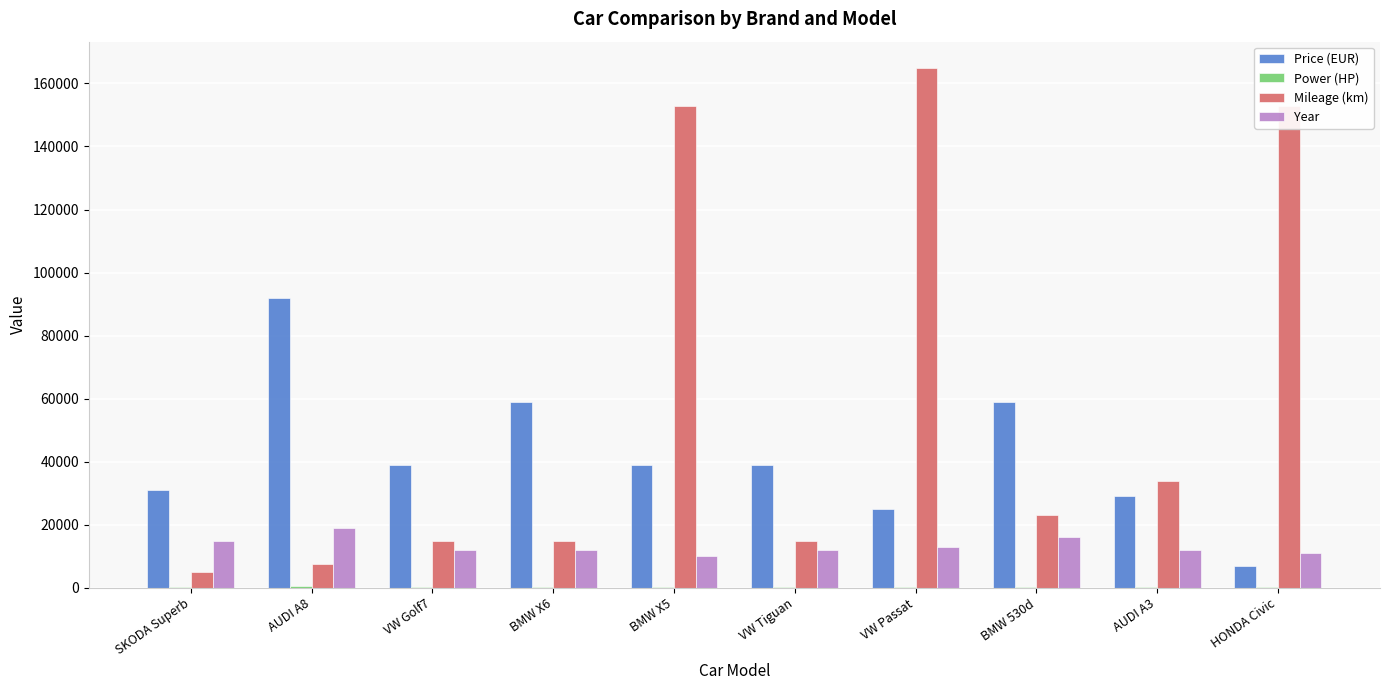

Which series changed the most between VW Golf7 and HONDA Civic?

Mileage (km)